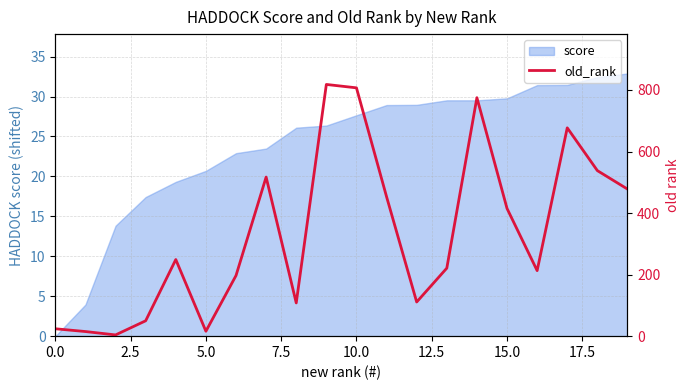

How many lines are shown in the chart?

1